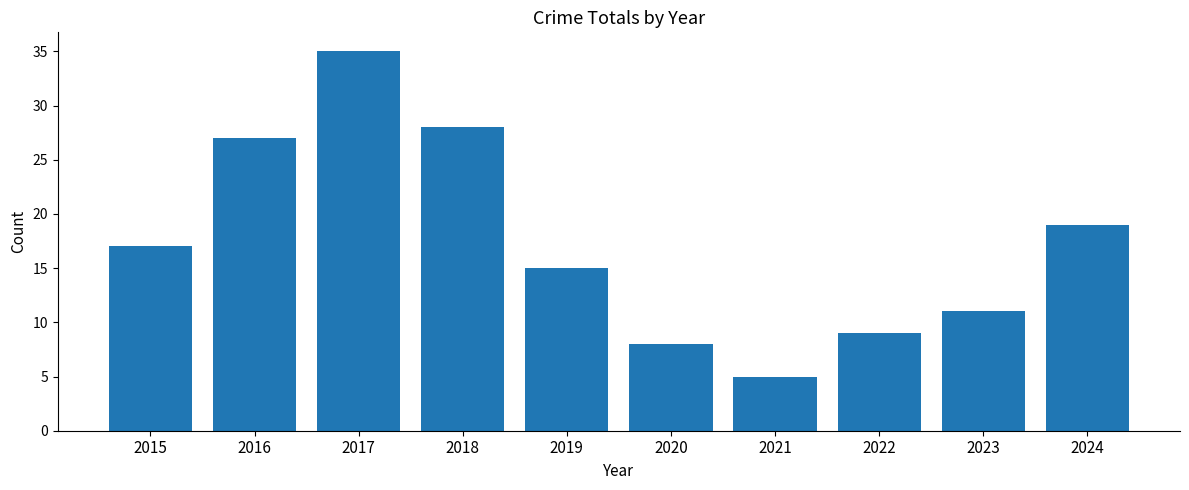

What is the maximum value shown in the chart?

35